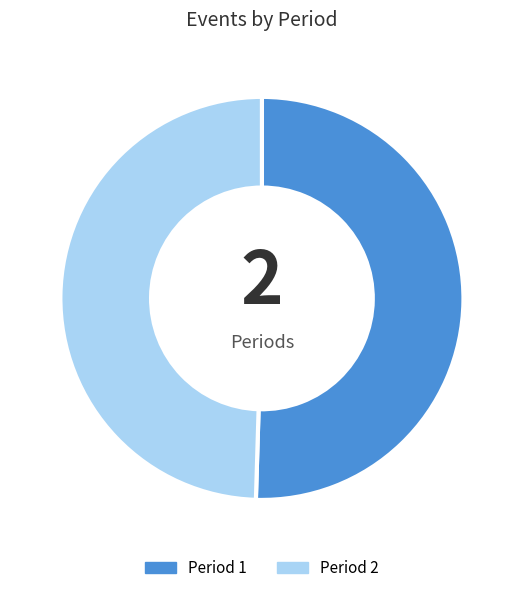

How many segments does this pie chart have?

2